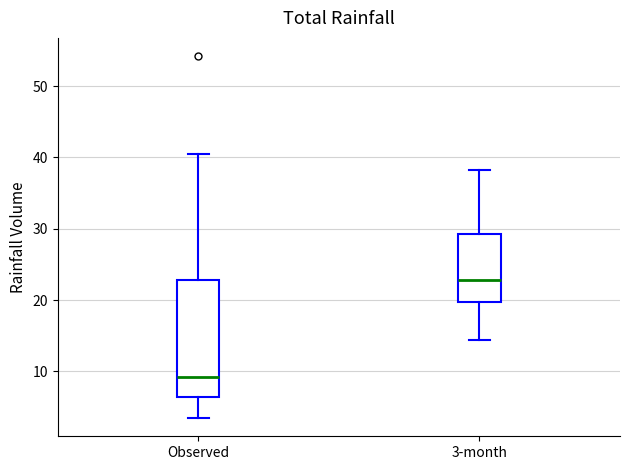

Reading left to right, read every box against the y-axis: the position of its median line, the range the box covers, and the ends of its whiskers. The values are not printed on the chart, so give them approximately, as read against the axis.

Observed: median 9, box 6 to 23, whiskers 3 to 41
3-month: median 23, box 20 to 29, whiskers 14 to 38